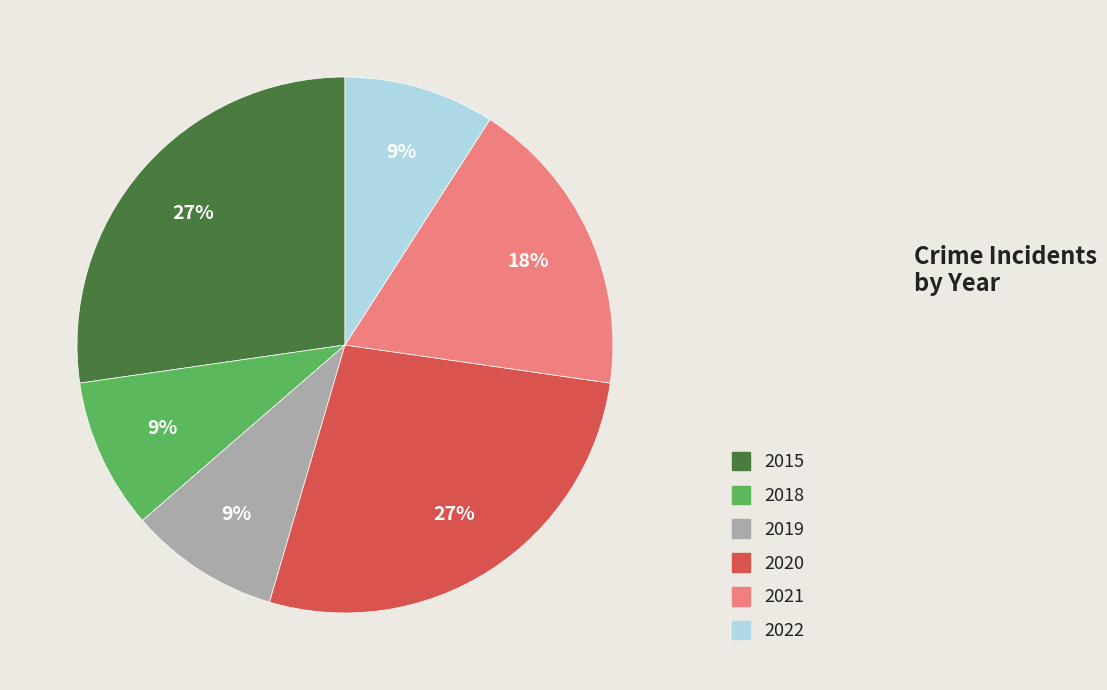

To the nearest percent, what percentage of the pie is 2018?

9%